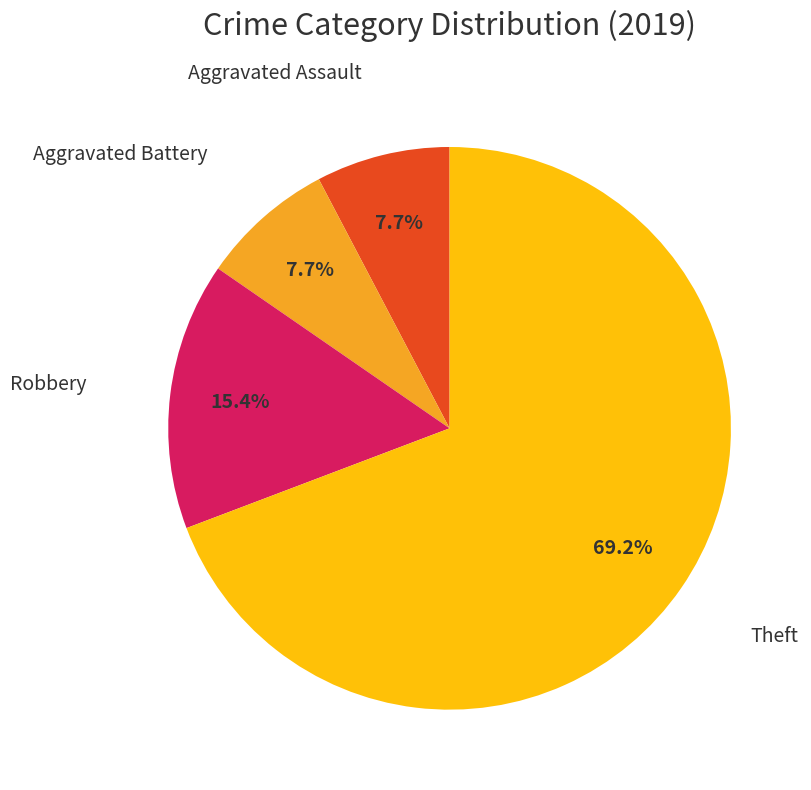

Is there any slice that represents more than half of the pie?

Yes